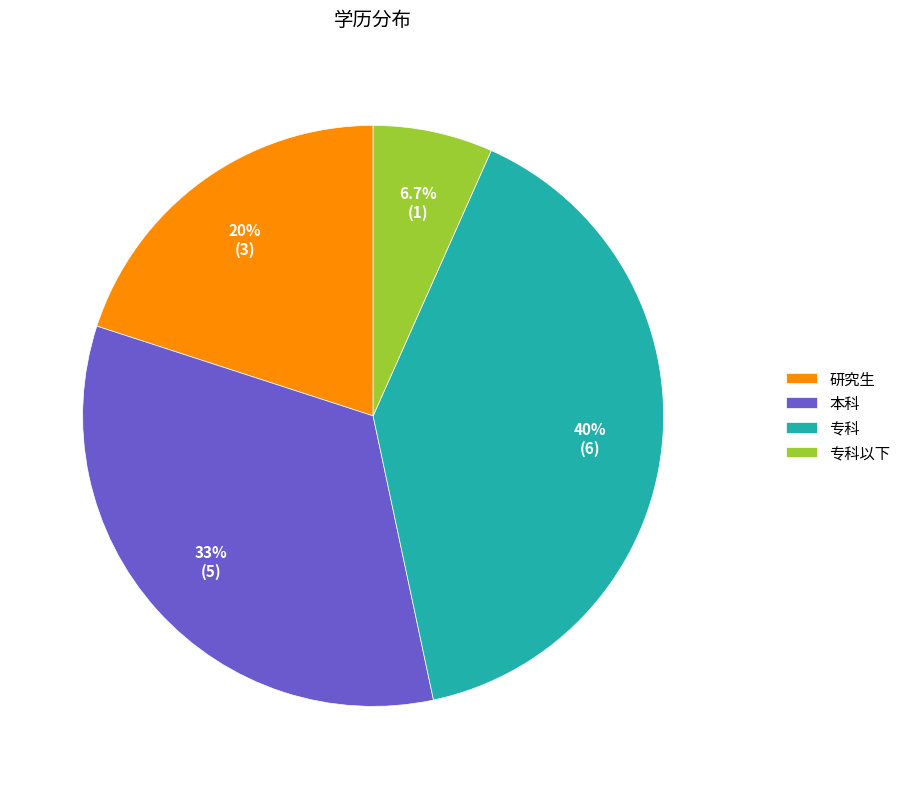

To the nearest percent, what portion does 专科以下 represent?

7%